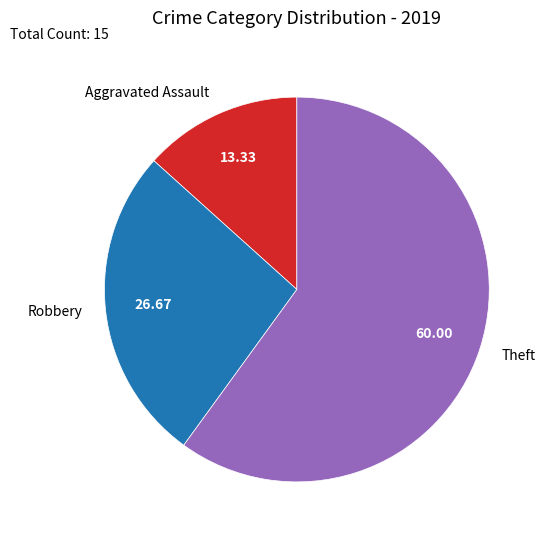

Is the sum of Aggravated Assault and Theft greater than half?

Yes